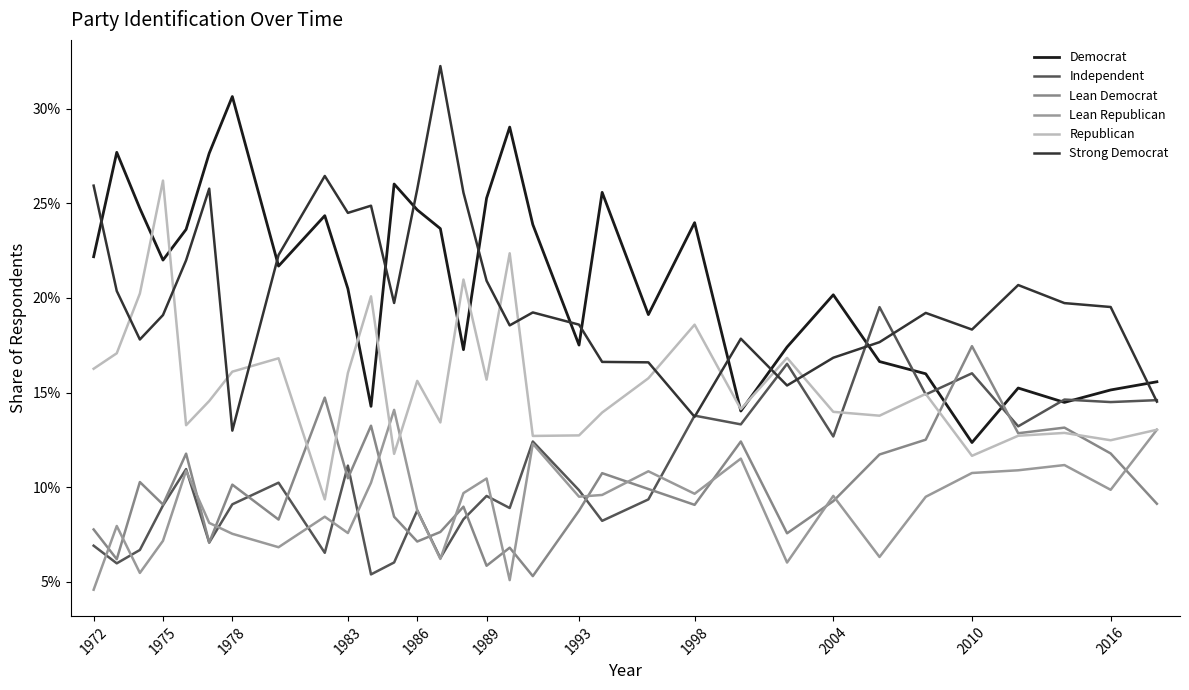

True or false: Lean Republican has more than 1 interior local peaks.

True